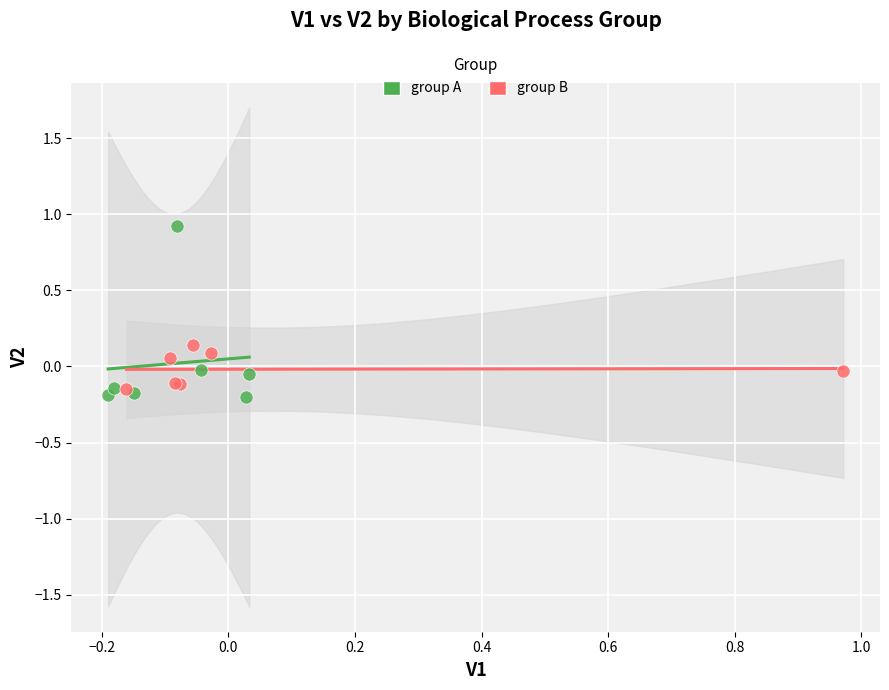

Which series reaches the minimum Y coordinate?

group A